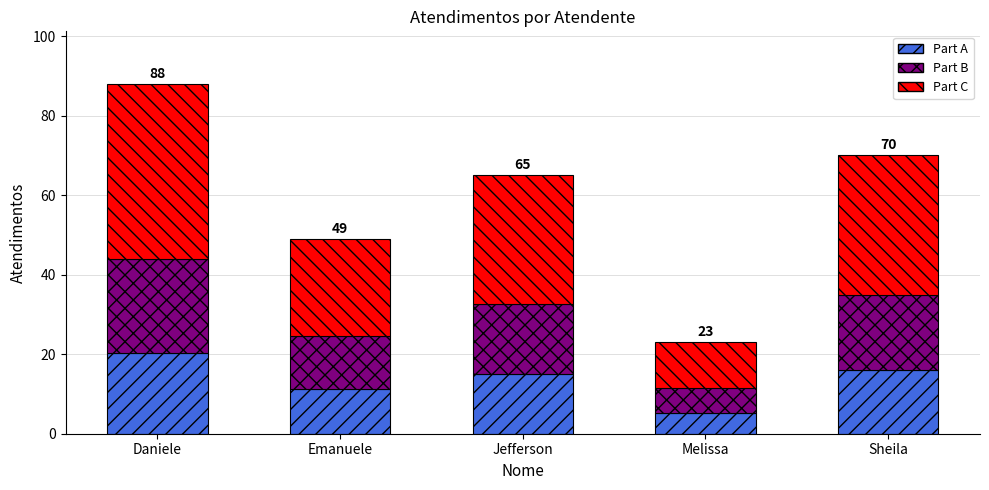

Reading left to right, list the values for the Part A series.

20.2	11.3	15.0	5.3	16.1